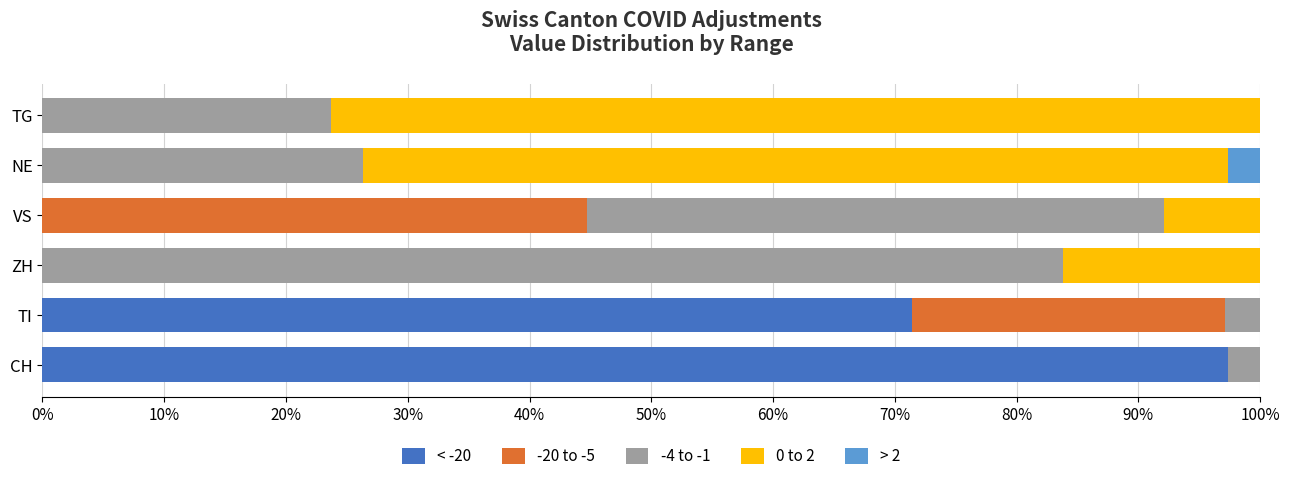

What is the total value across all series at VS?

100.0